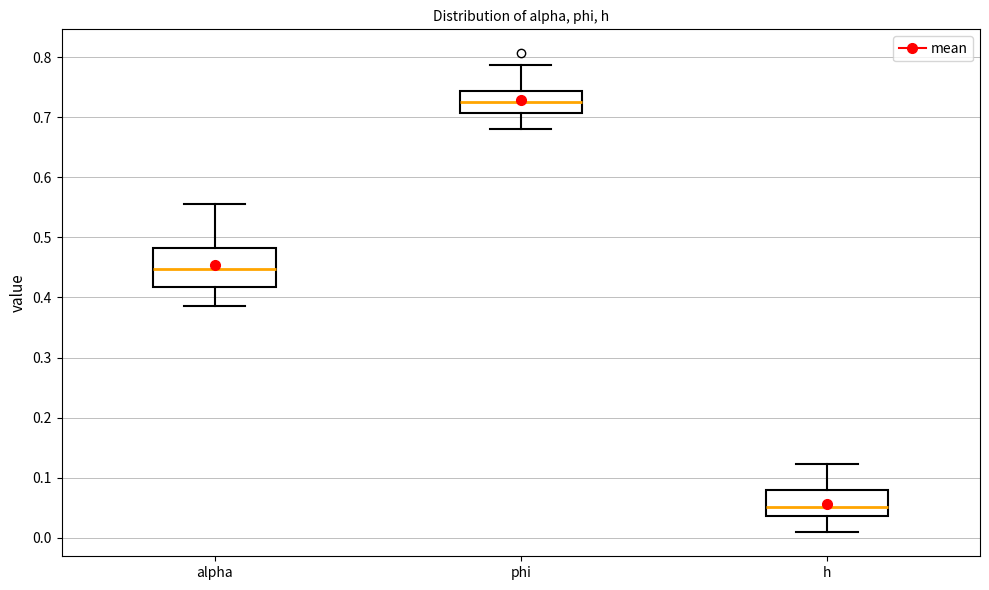

Reading left to right, transcribe this box plot: for each box, give where its median line is, the range the box spans, and where its two whiskers end, as read against the y-axis. The values are not printed on the chart, so give them approximately, as read against the axis.

alpha: median 0.45, box 0.42 to 0.48, whiskers 0.39 to 0.56
phi: median 0.73, box 0.71 to 0.74, whiskers 0.68 to 0.79
h: median 0.05, box 0.04 to 0.08, whiskers 0.01 to 0.12